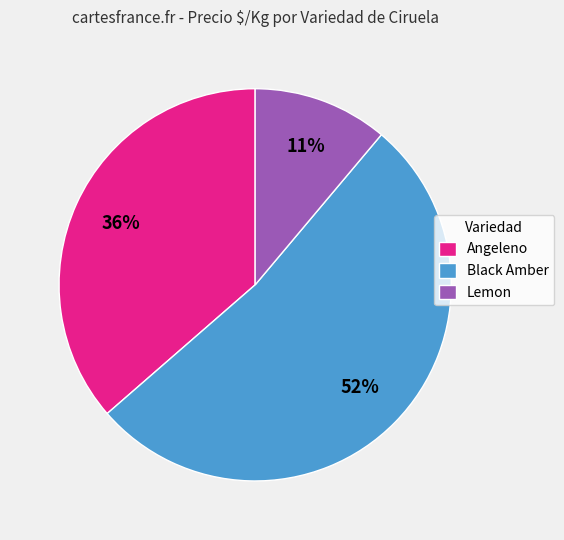

To the nearest percent, what is the difference between the Black Amber and Lemon slice percentages?

41%